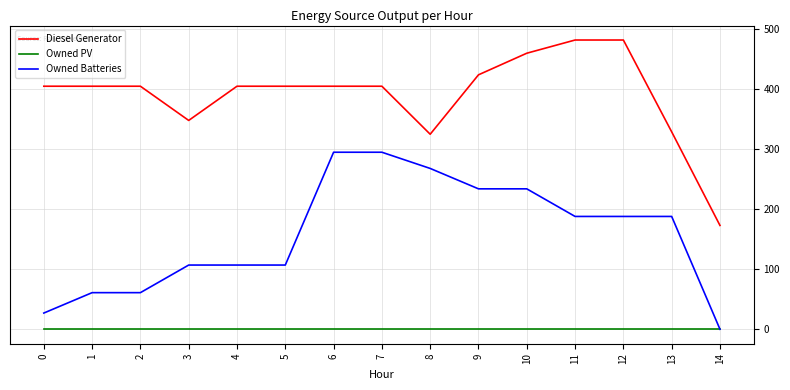

Reading left to right, transcribe all the data shown in this chart.

Diesel Generator: 0=405.0	1=405.0	2=405.0	3=348.0	4=405.0	5=405.0	6=405.0	7=405.0	8=325.0	9=424.0	10=460.0	11=482.0	12=482.0	13=329.0	14=173.0
Owned PV: 0=0.0	1=0.0	2=0.0	3=0.0	4=0.0	5=0.0	6=0.0	7=0.0	8=0.0	9=0.0	10=0.0	11=0.0	12=0.0	13=0.0	14=0.0
Owned Batteries: 0=27.0	1=61.0	2=61.0	3=107.0	4=107.0	5=107.0	6=295.0	7=295.0	8=268.0	9=234.0	10=234.0	11=188.0	12=188.0	13=188.0	14=0.0